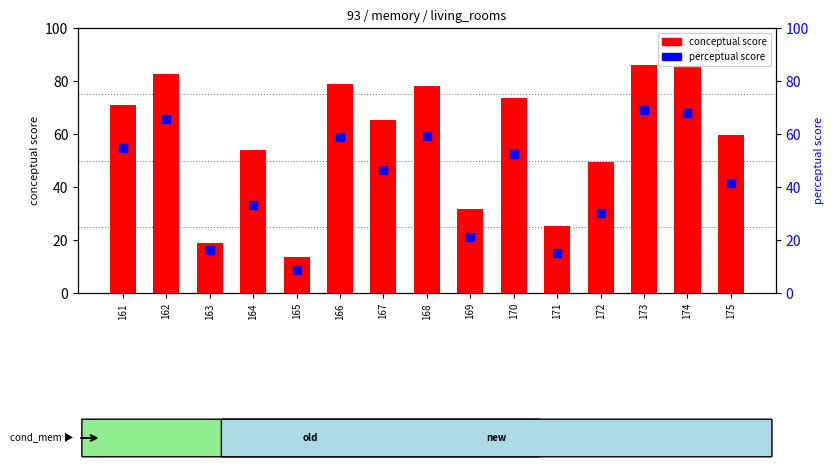

At how many categories does at least one series exceed 84?

2